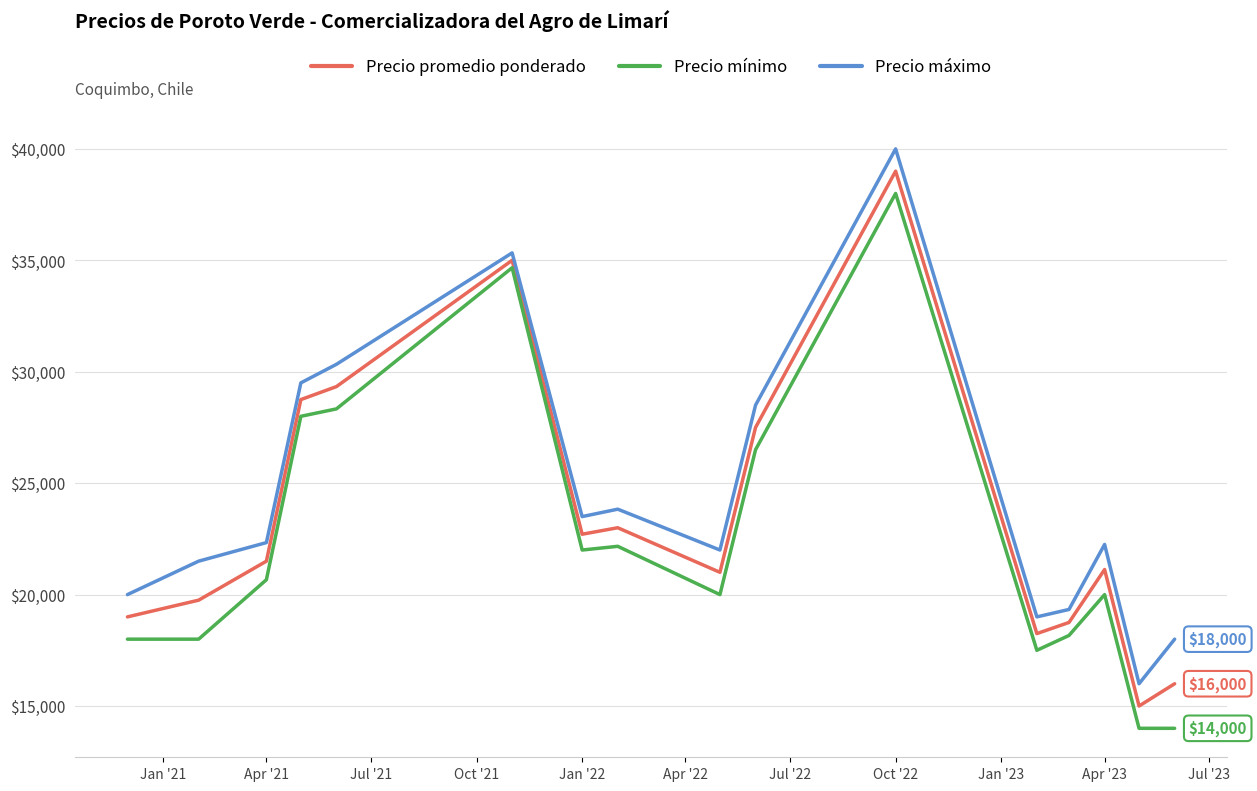

What is the difference between the maximum and minimum values in the Precio mínimo series?

24000.0